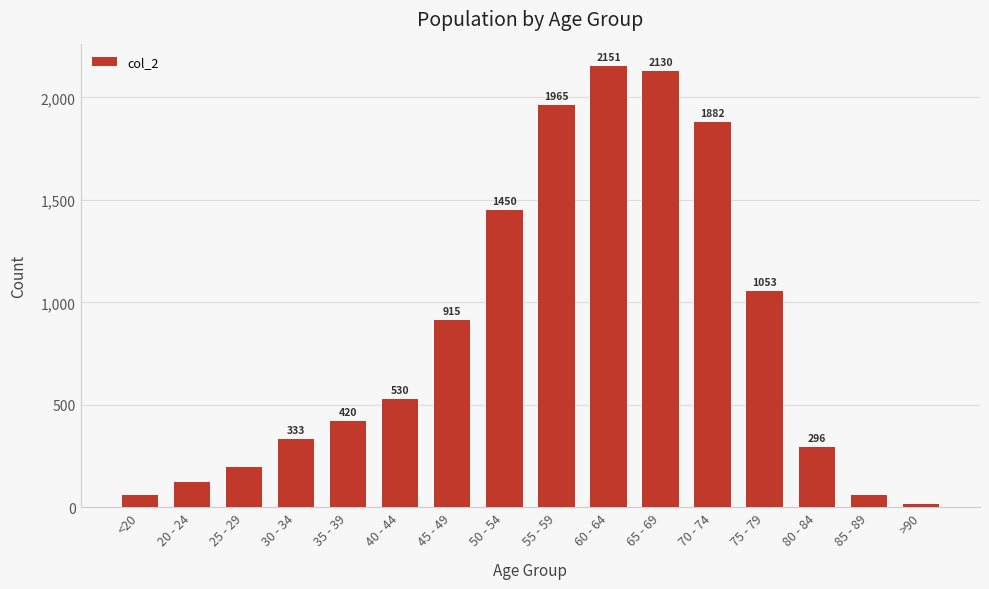

Which category has the highest value across all series?

60 - 64